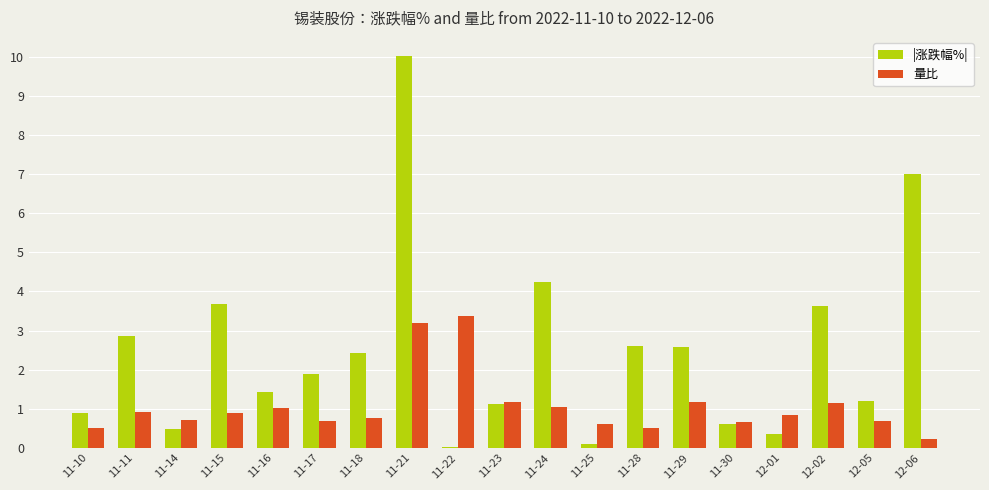

How many data points in |涨跌幅%| are above 1?

13